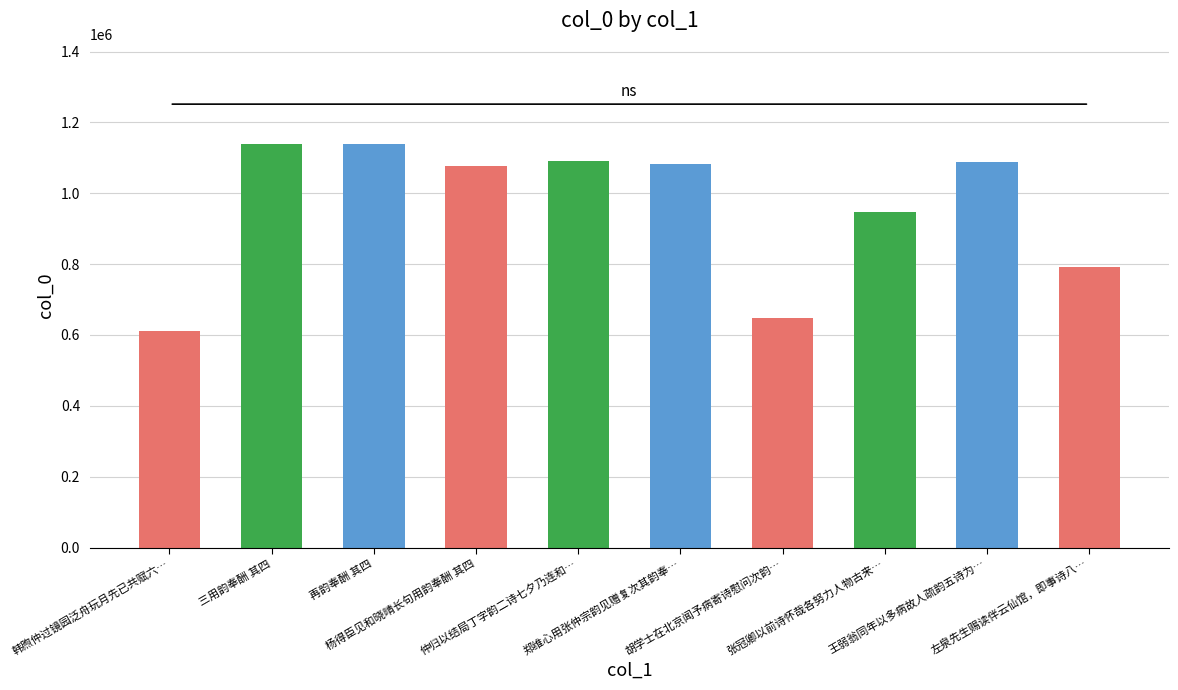

Is it true that the value at 杨得臣见和晓晴长句用韵奉酬 其四 is 1076412?

True